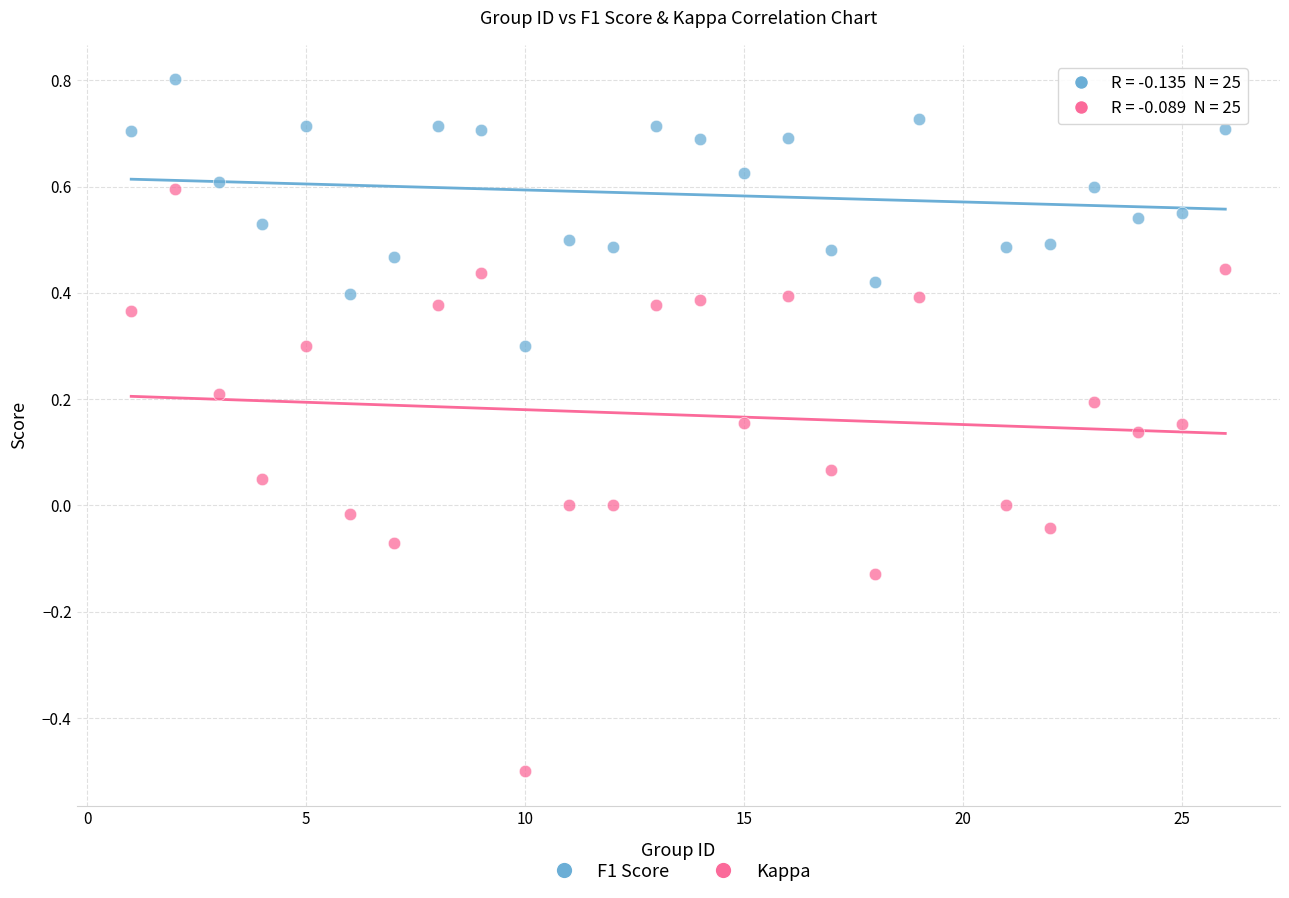

Which series contains the lowest Y value?

Kappa